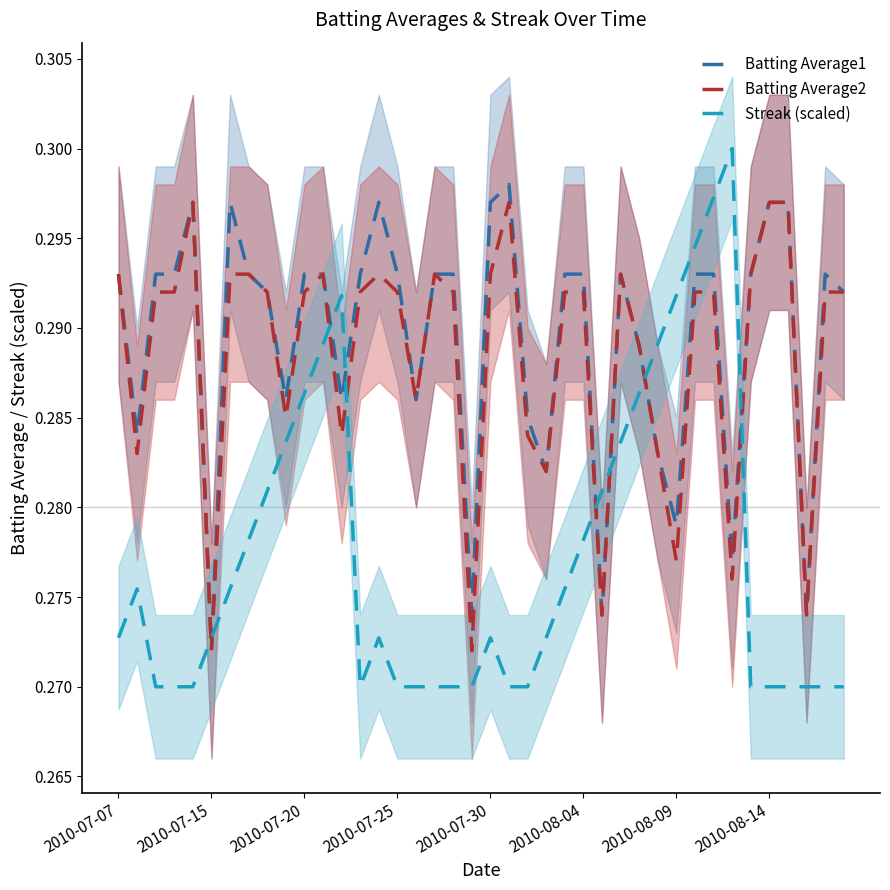

Reading left to right, list all the values displayed in this chart.

Batting Average1: 0.3	0.3	0.3	0.3	0.3	0.3	0.3	0.3	0.3	0.3	0.3	0.3	0.3	0.3	0.3	0.3	0.3	0.3	0.3	0.3	0.3	0.3	0.3	0.3	0.3	0.3	0.3	0.3	0.3	0.3	0.3	0.3	0.3	0.3	0.3	0.3	0.3	0.3	0.3	0.3
Batting Average2: 0.3	0.3	0.3	0.3	0.3	0.3	0.3	0.3	0.3	0.3	0.3	0.3	0.3	0.3	0.3	0.3	0.3	0.3	0.3	0.3	0.3	0.3	0.3	0.3	0.3	0.3	0.3	0.3	0.3	0.3	0.3	0.3	0.3	0.3	0.3	0.3	0.3	0.3	0.3	0.3
Streak (scaled): 0.3	0.3	0.3	0.3	0.3	0.3	0.3	0.3	0.3	0.3	0.3	0.3	0.3	0.3	0.3	0.3	0.3	0.3	0.3	0.3	0.3	0.3	0.3	0.3	0.3	0.3	0.3	0.3	0.3	0.3	0.3	0.3	0.3	0.3	0.3	0.3	0.3	0.3	0.3	0.3